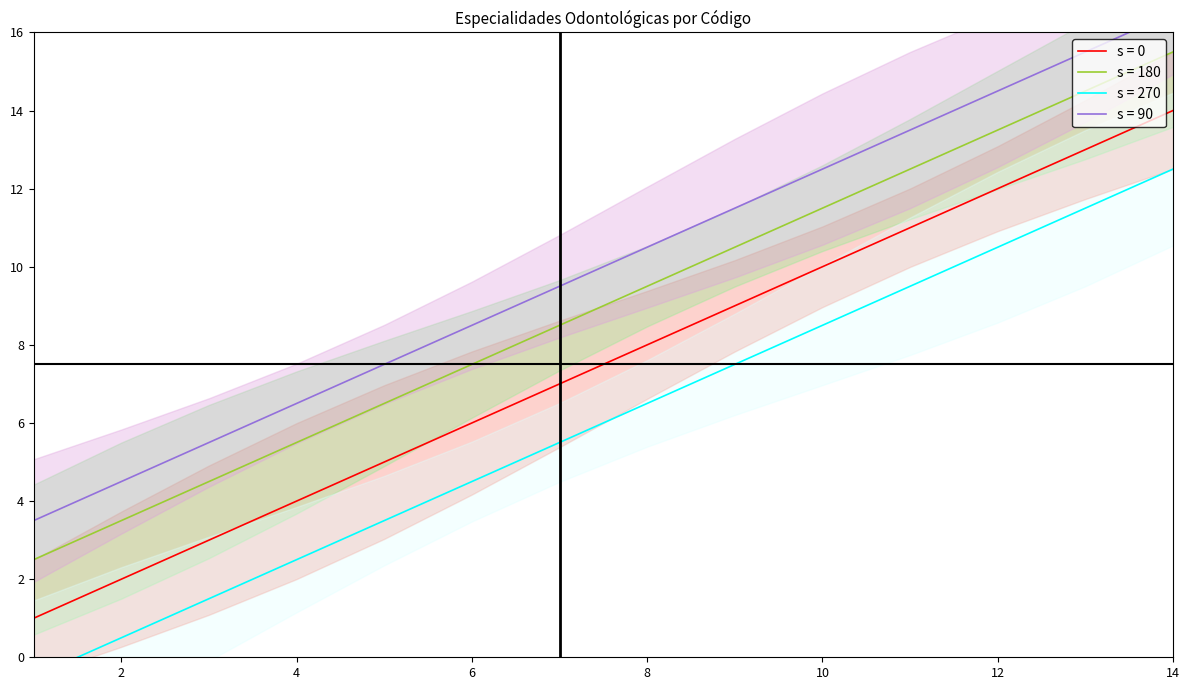

Rank the categories by value from lowest to highest.

1, 2, 3, 4, 5, 6, 7, 8, 9, 10, 11, 12, 13, 14